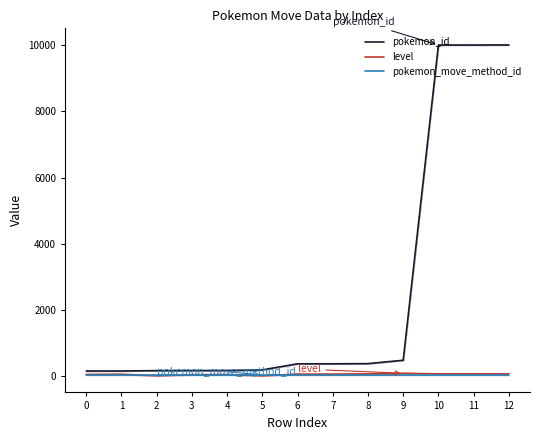

Rank the categories by level value from highest to lowest.

9, 8, 10, 11, 12, 6, 7, 1, 0, 4, 3, 2, 5